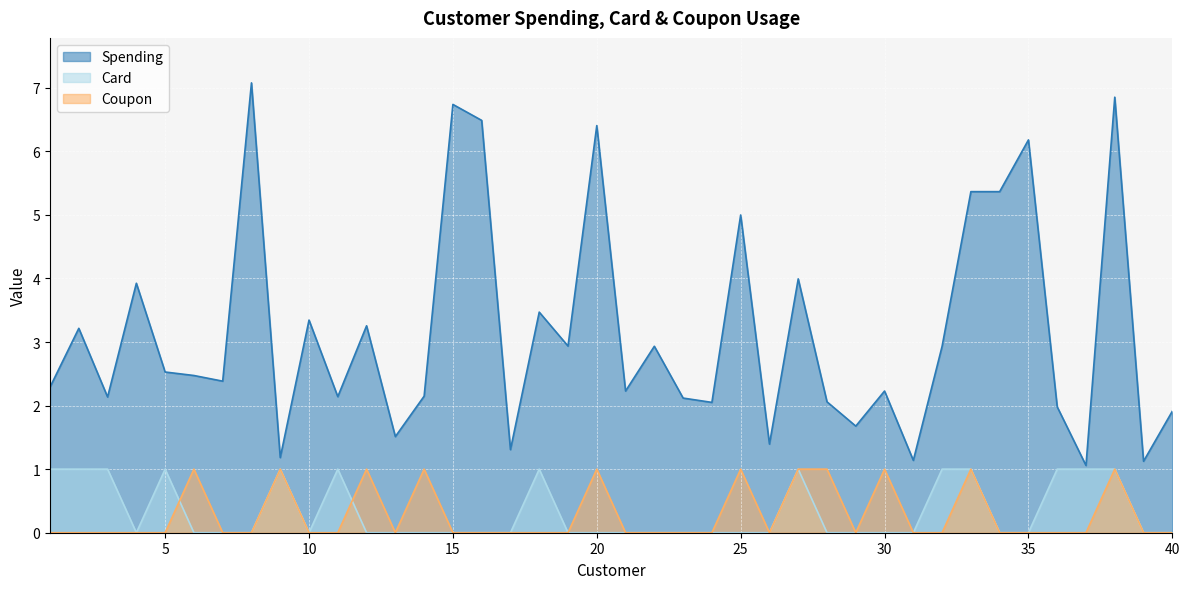

What is the average value of the Card series?

0.3